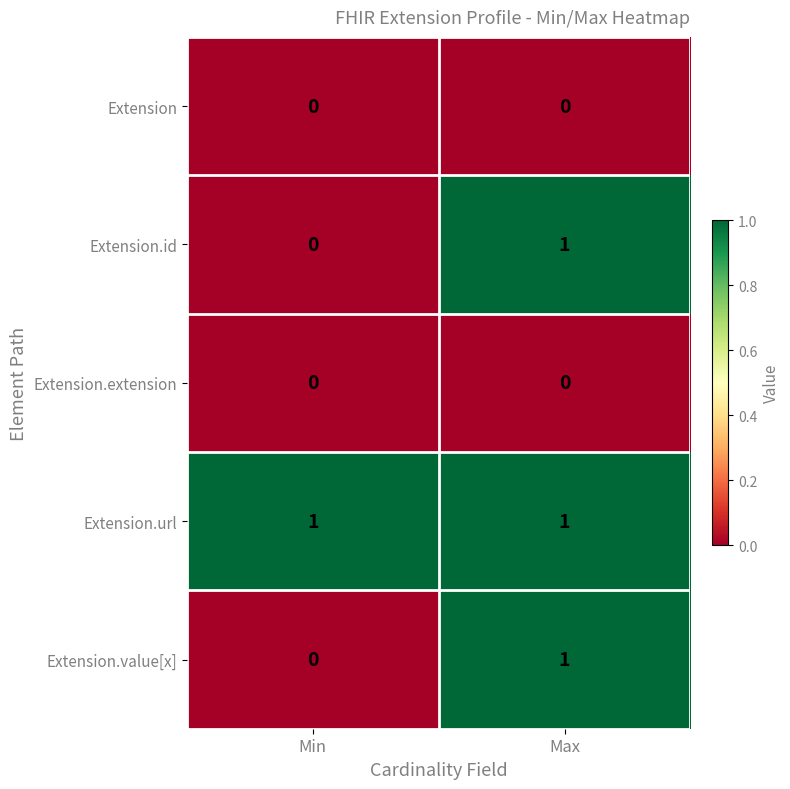

What is the total value across all series at Min?

1